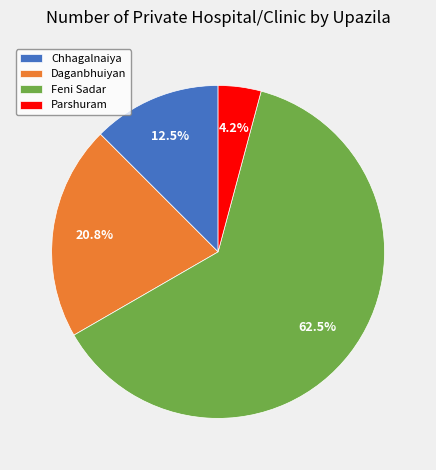

Is there a majority slice in this chart?

Yes